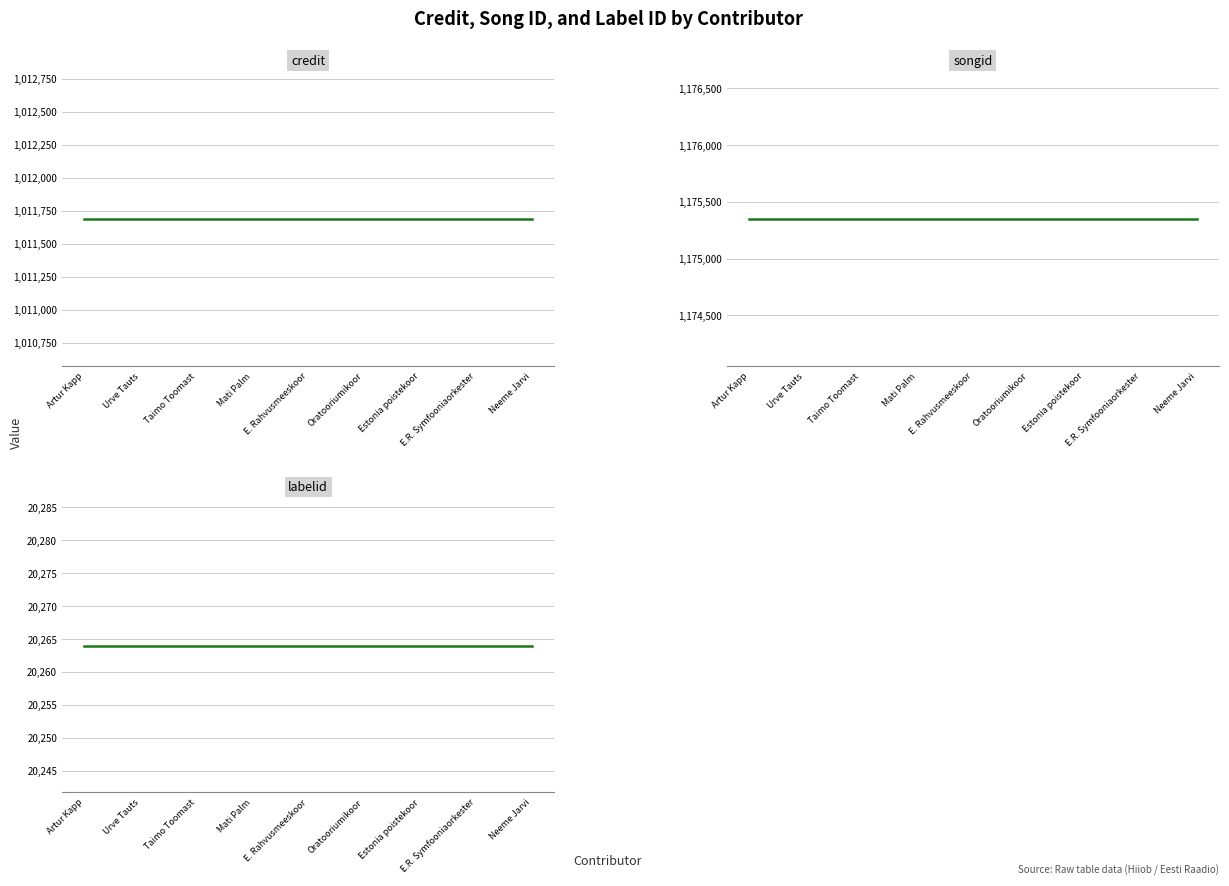

What is the total value across all series at Oratooriumikoor?

2207292